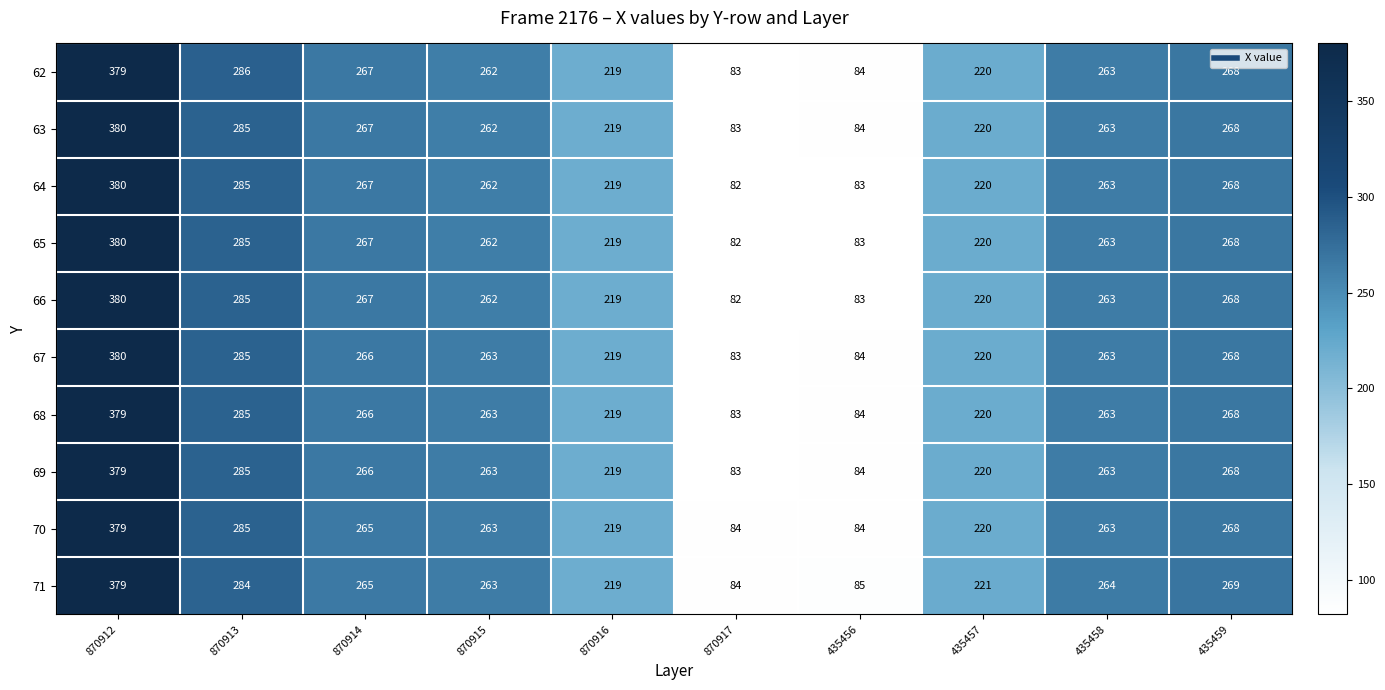

At how many categories does at least one series exceed 370?

1